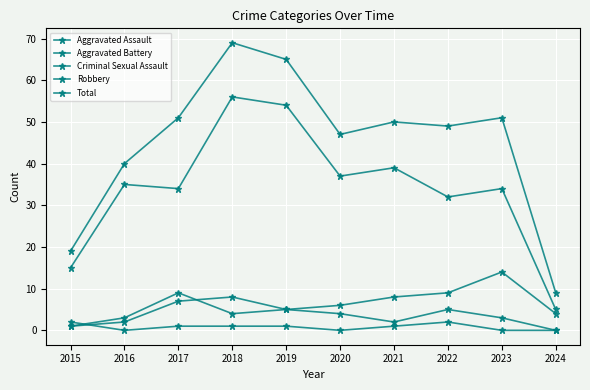

How many data points in Aggravated Assault are less than 4?

5